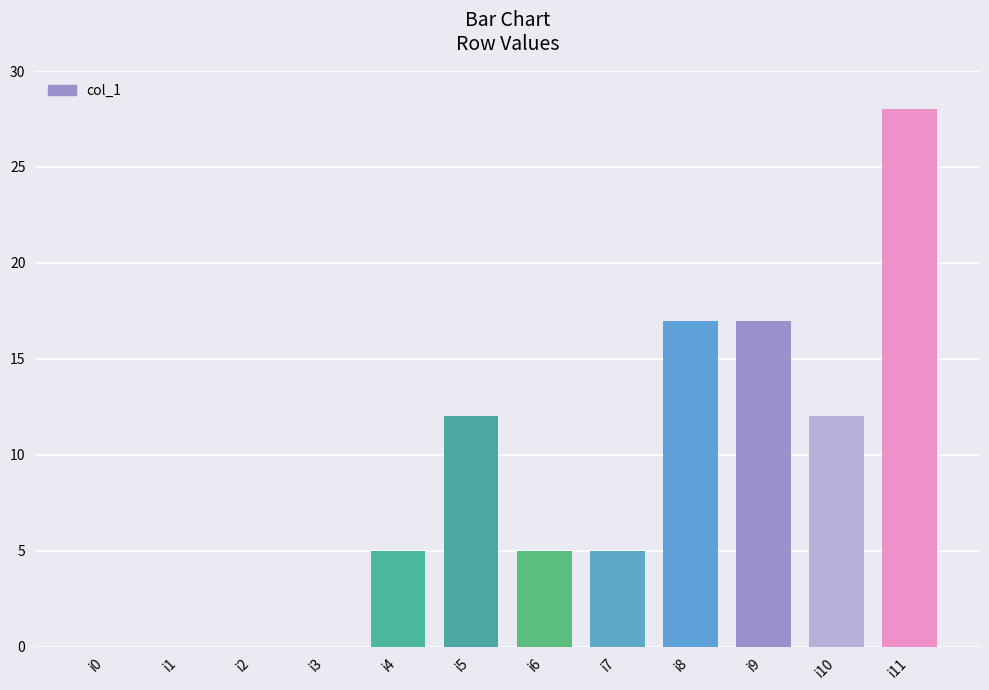

Between i4 and i10, which is larger?

i10